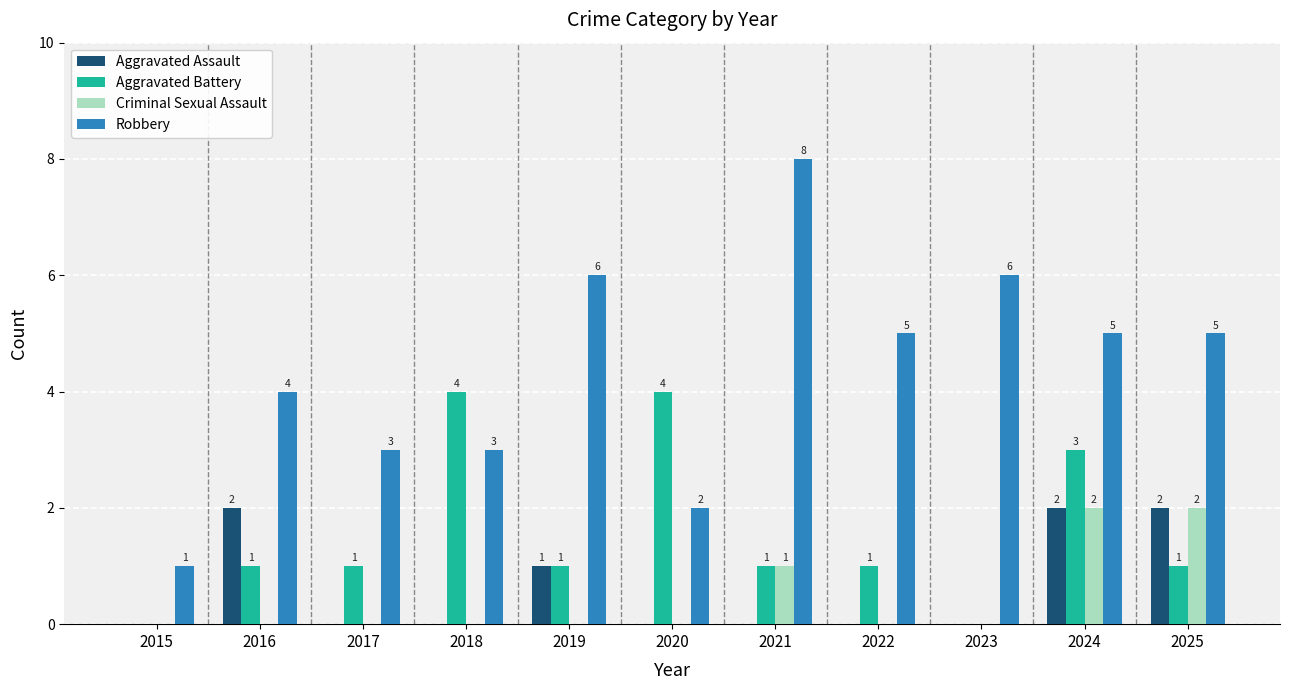

True or false: Criminal Sexual Assault has a value of 0 at 2015.

True